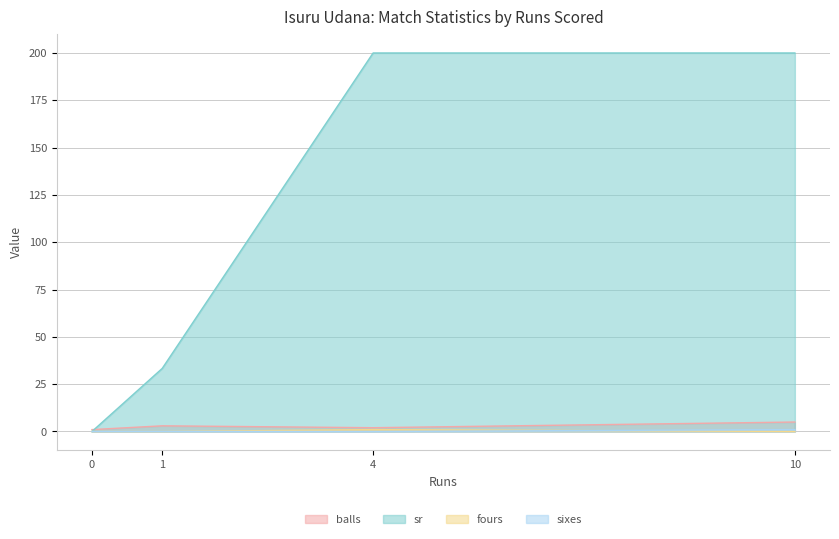

At which category is the sum across all series the highest?

10